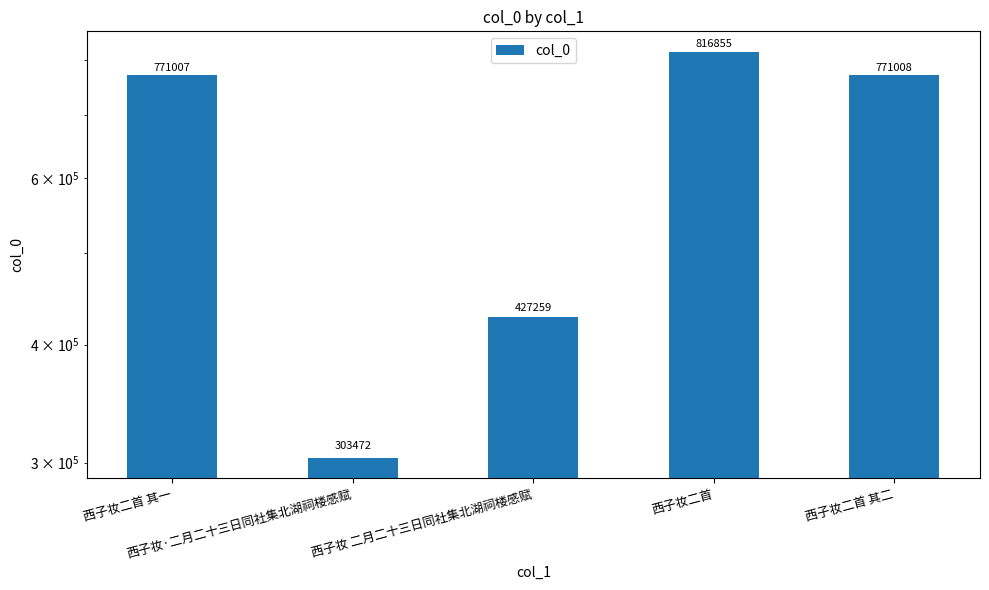

How many data points are above 771007?

2